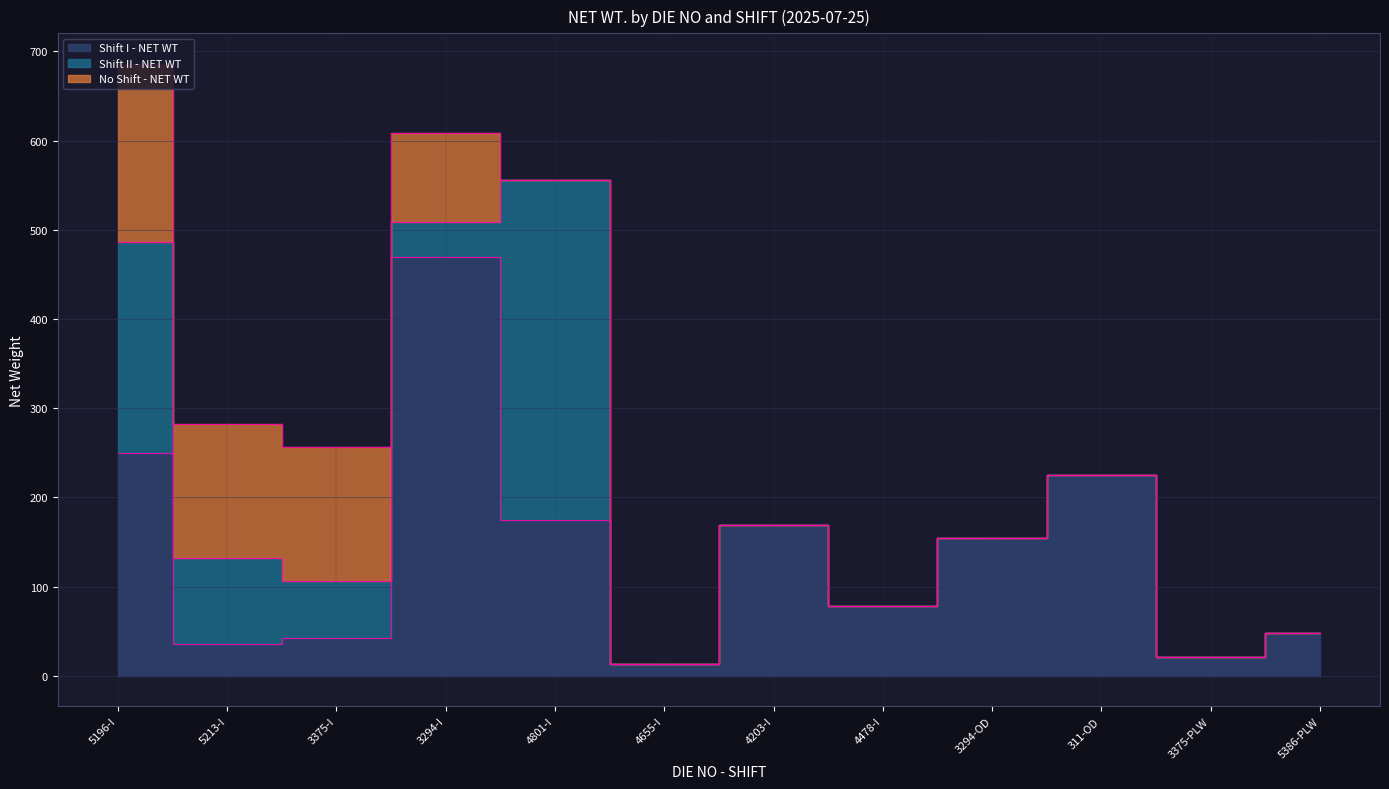

The value of Shift I - NET WT at 3375-PLW is 13. True or false?

False